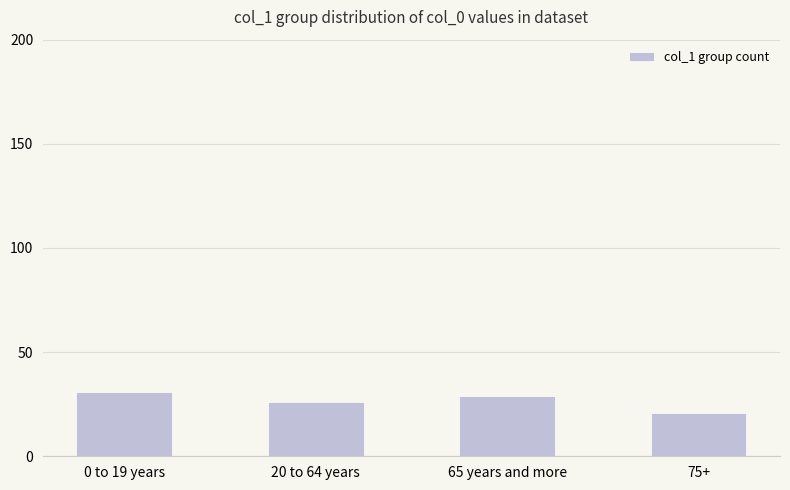

Is it true that the value at 65 years and more is 29?

True